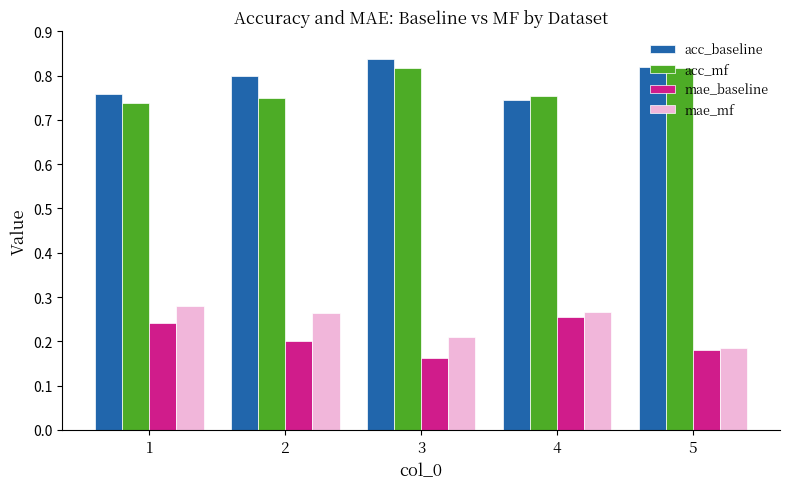

True or false: acc_mf has a value of 1.2 at 2.

False